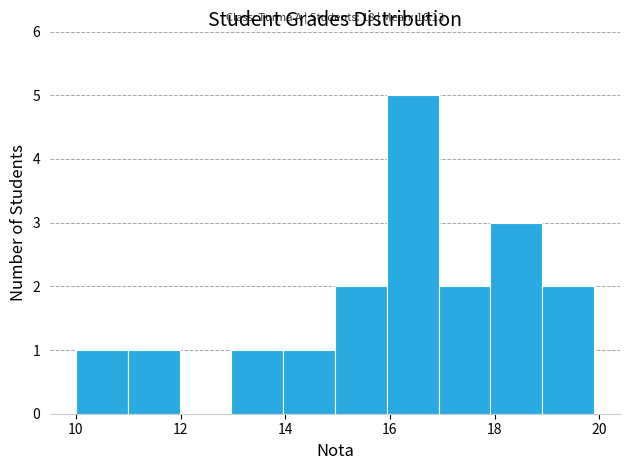

Which range on the x-axis has the tallest bar?

16 to 17